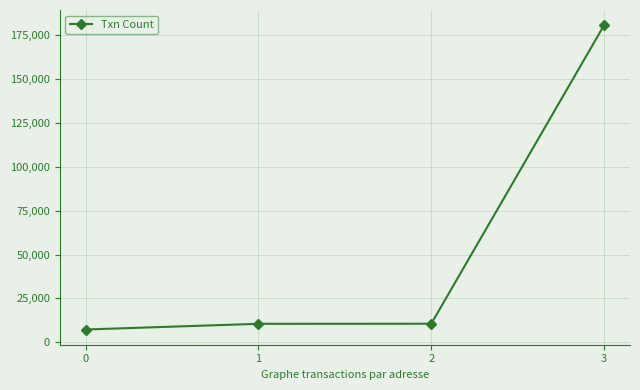

What is the change in value from 0 to 1?

+3246